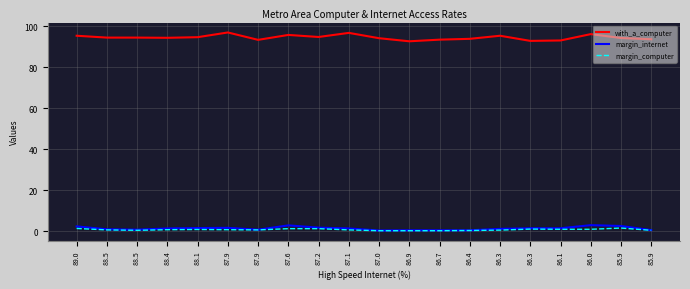

What is the sum of the margin_computer values at 86.4 and 87.9?

1.2